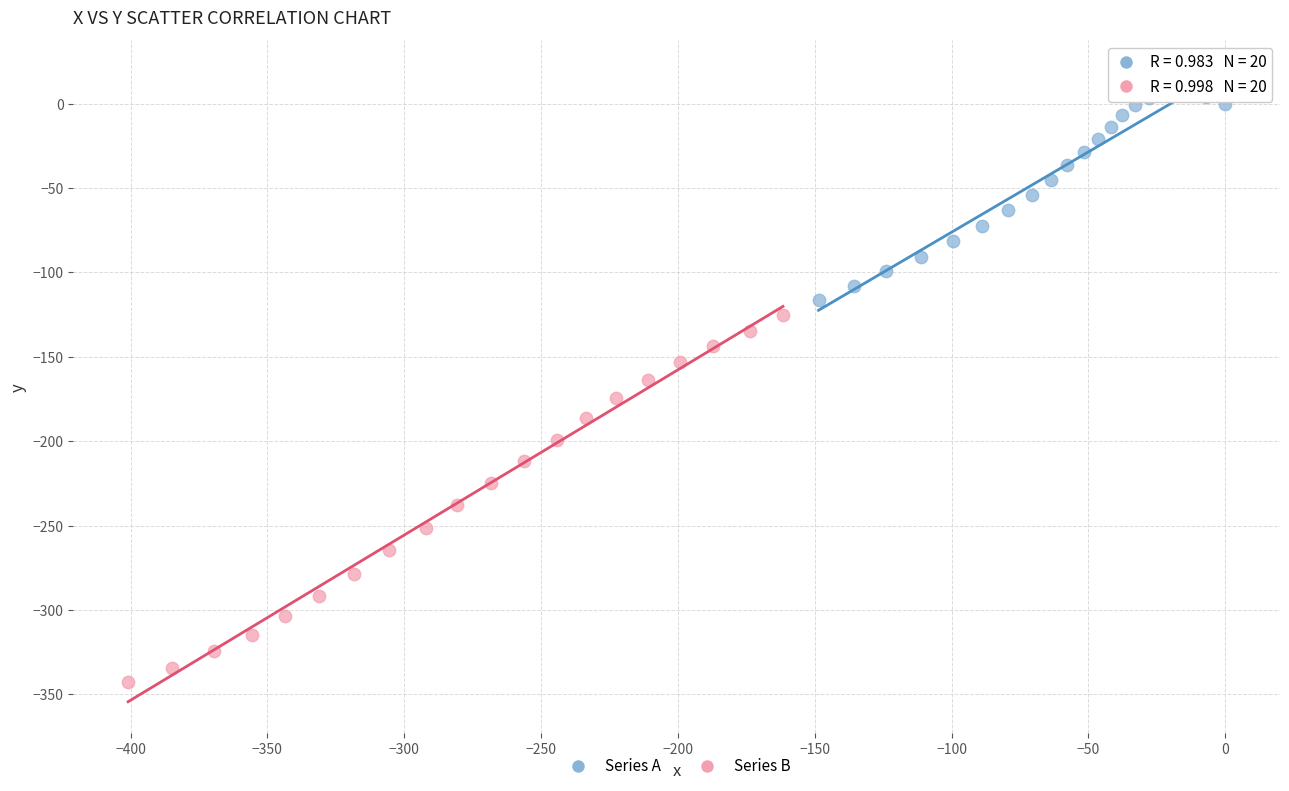

Which series contains the lowest Y value?

Series B